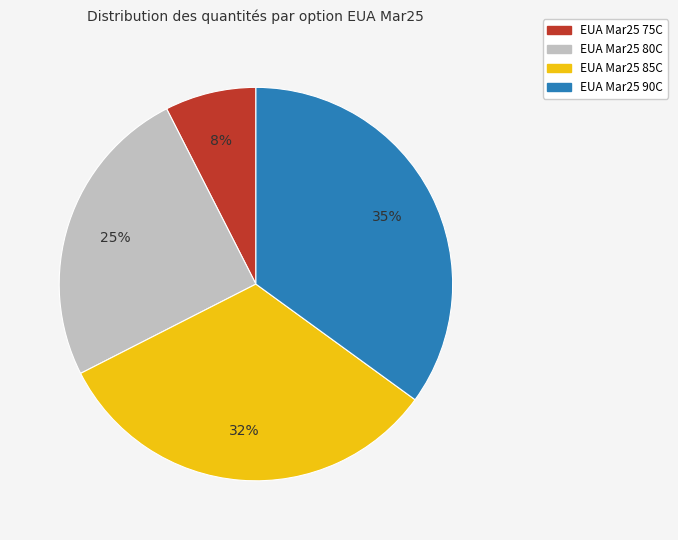

Is it true that EUA Mar25 90C is 43% of the pie?

False